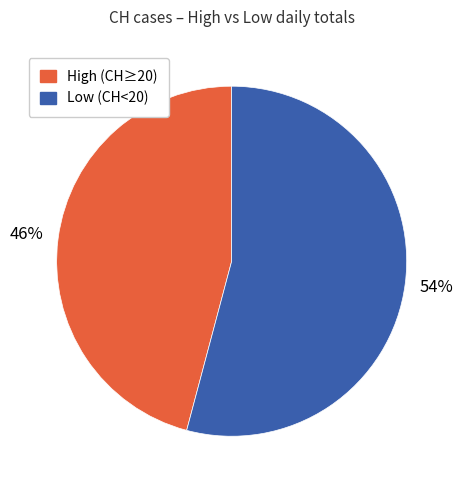

How many slices are in this pie chart?

2